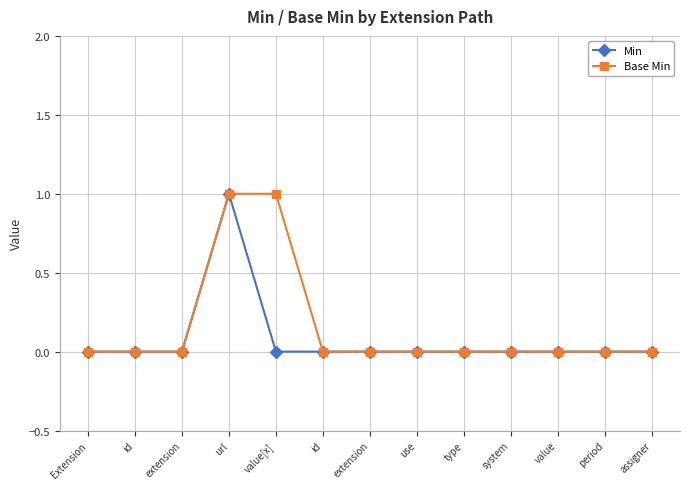

Rank the series by their maximum value, from highest to lowest.

Min, Base Min